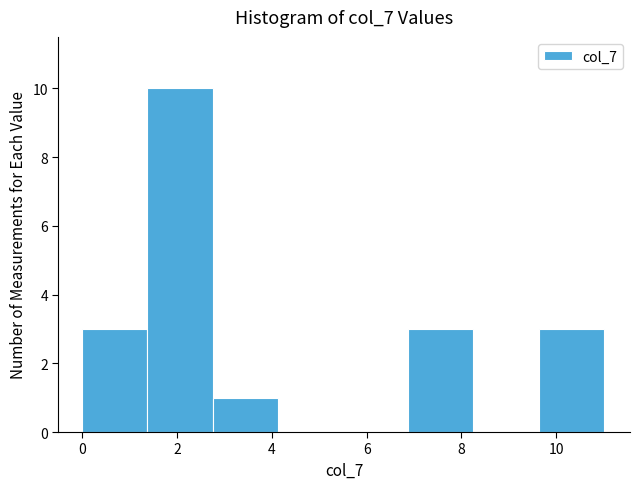

Which range on the x-axis has the tallest bar?

1.4 to 2.8